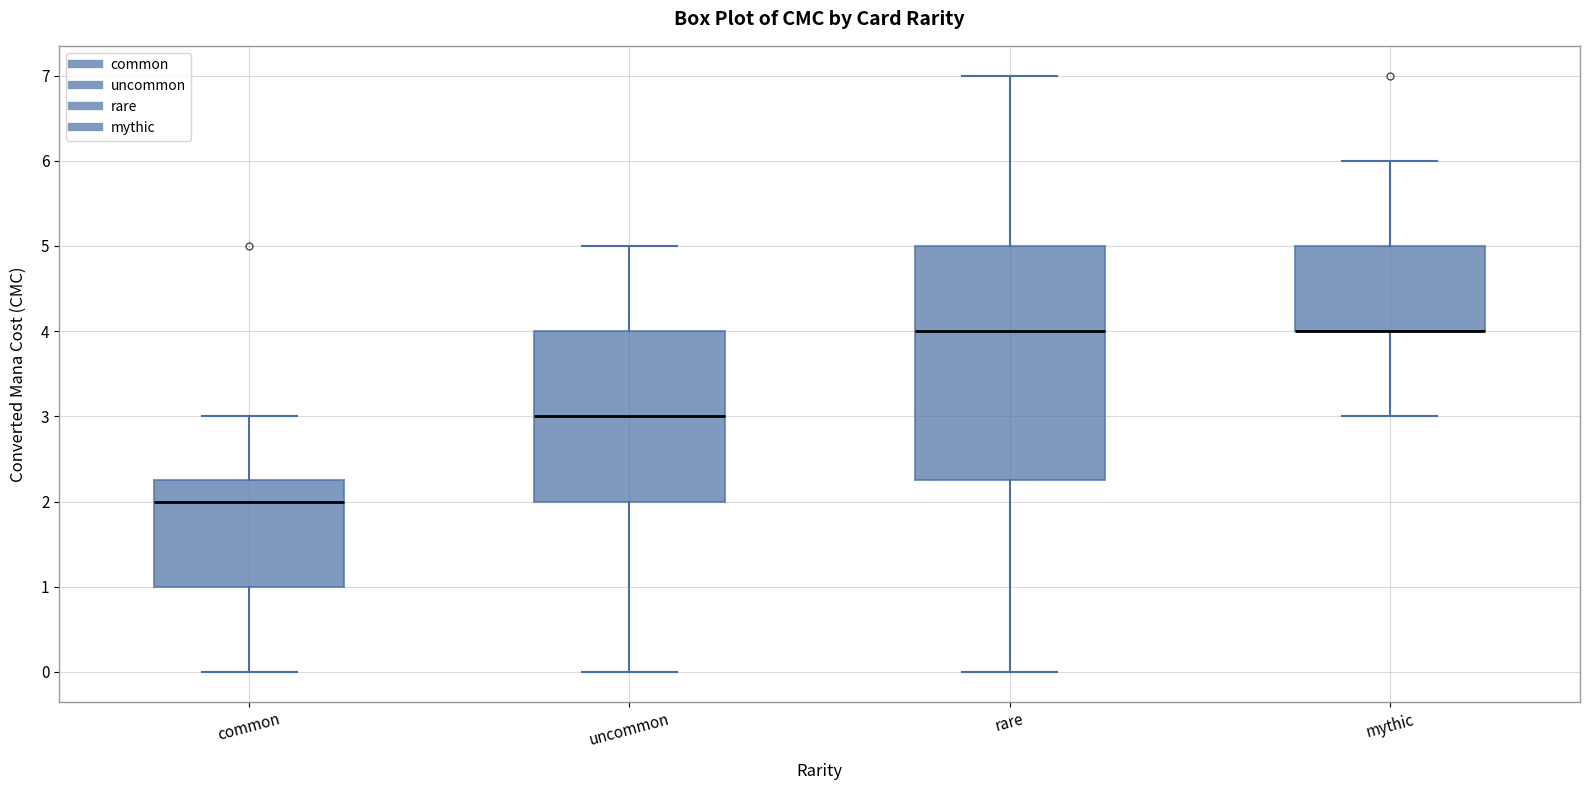

Which box is the tallest, from its lower edge to its upper edge?

rare